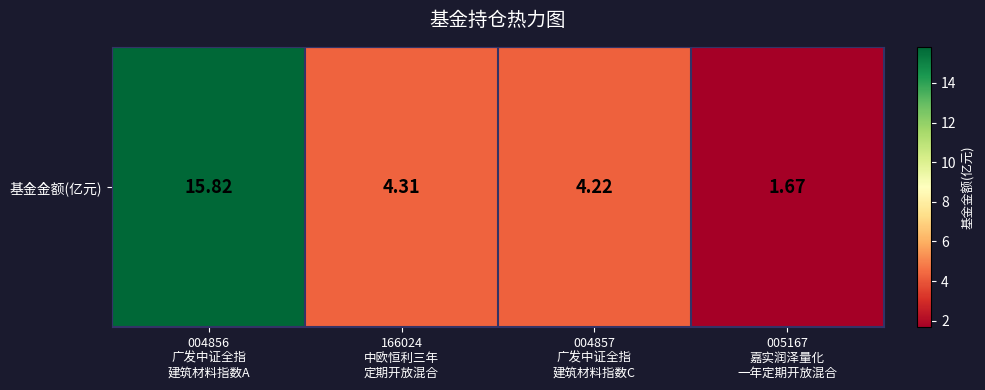

Where is the data nearest to the value 8?

166024
中欧恒利三年
定期开放混合